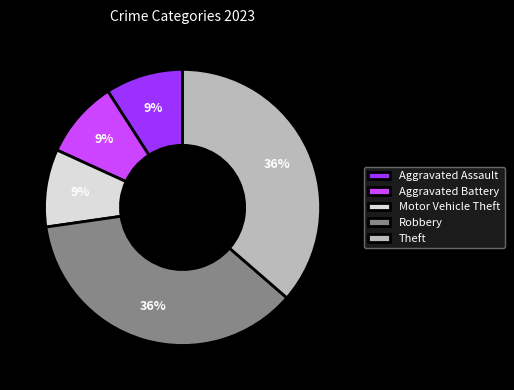

To the nearest percent, what percentage of the pie is Robbery?

36%